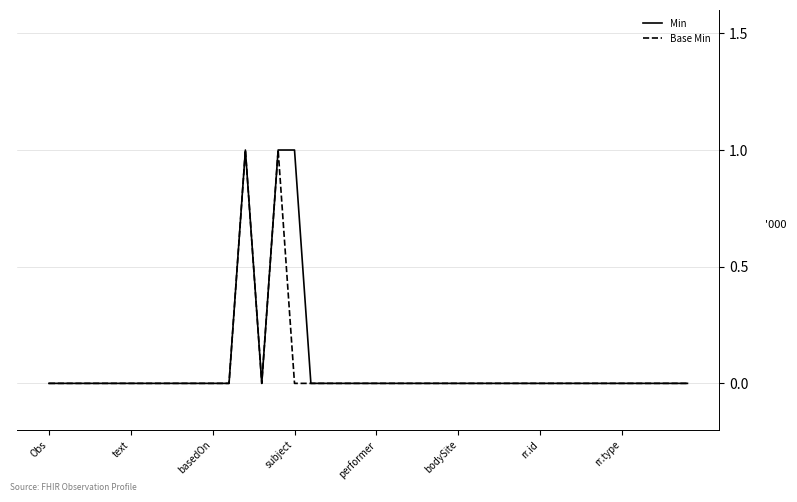

Where is Min nearest to the value 0?

Obs